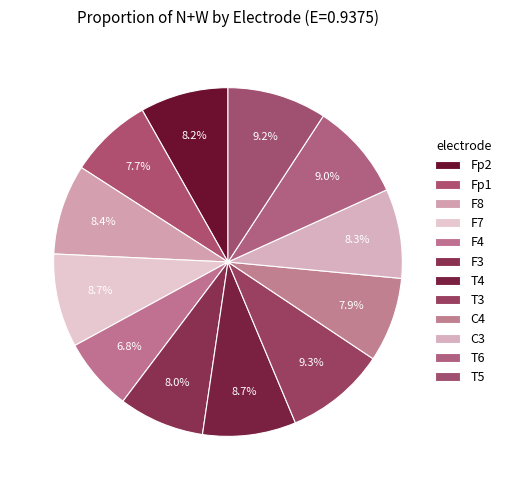

Is there a majority slice in this chart?

No